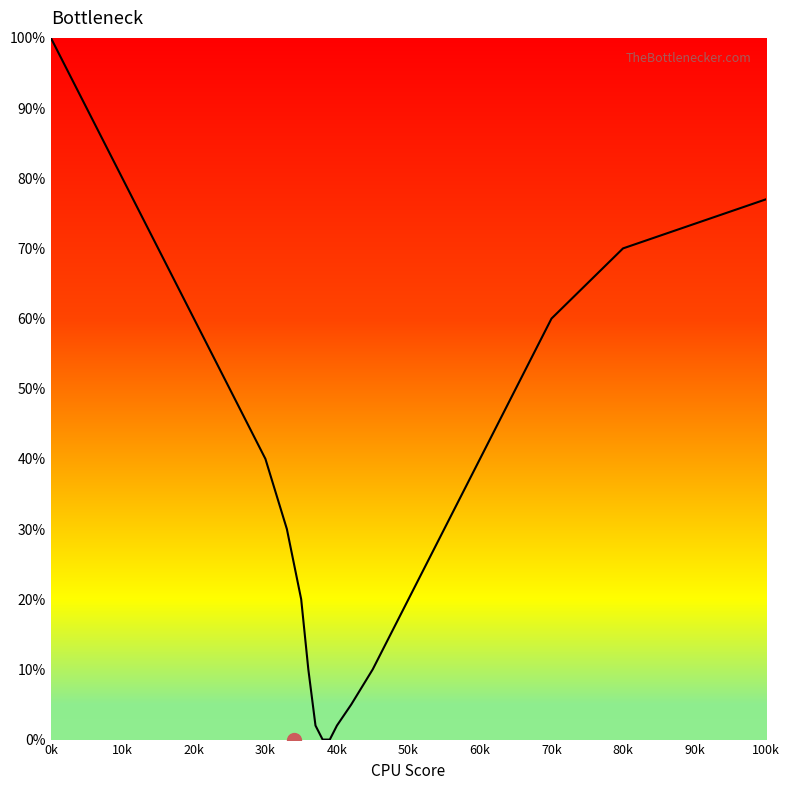

True or false: the data has more than 1 interior local peaks.

False